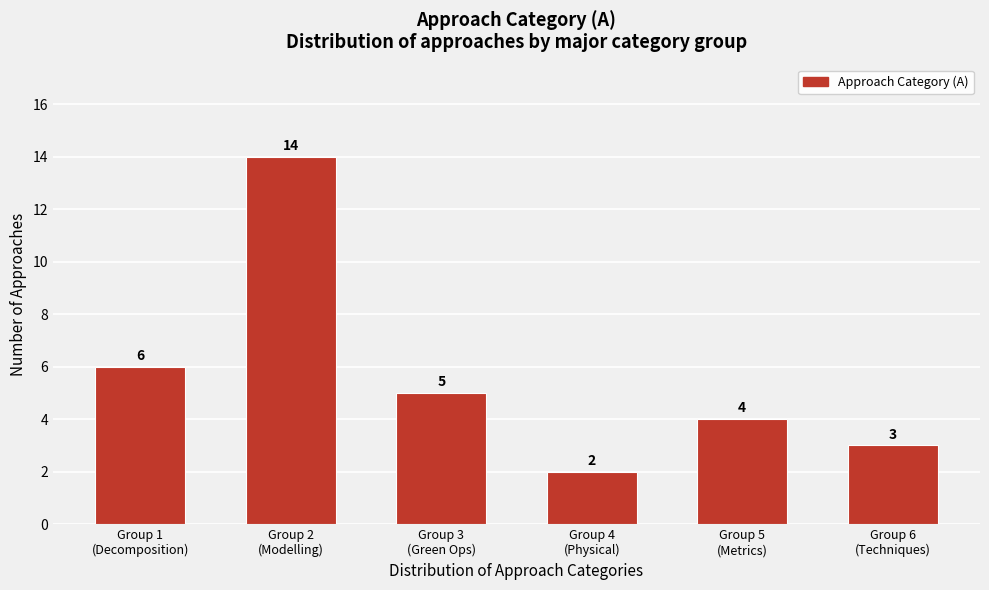

What is the average value?

6